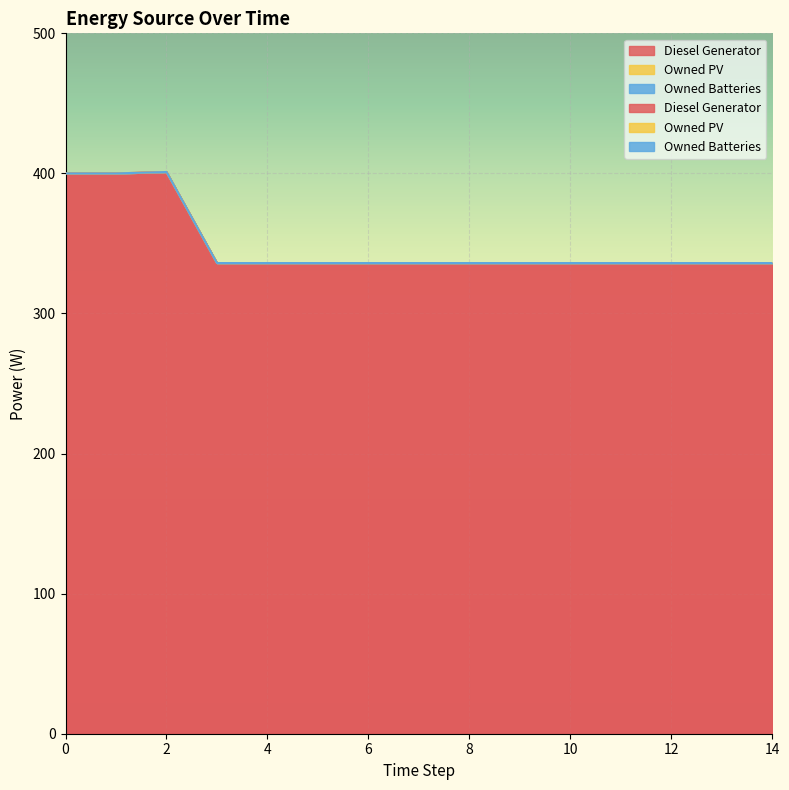

Rank the series at 4 from lowest to highest value.

Owned PV, Owned Batteries, Diesel Generator